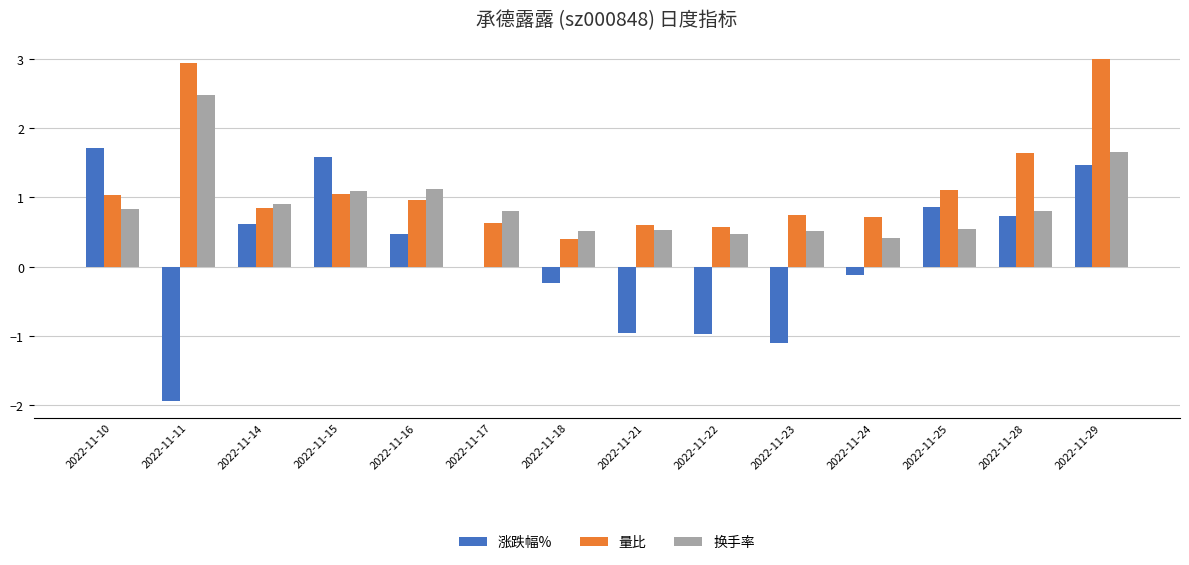

Which series has the largest total across all categories?

量比